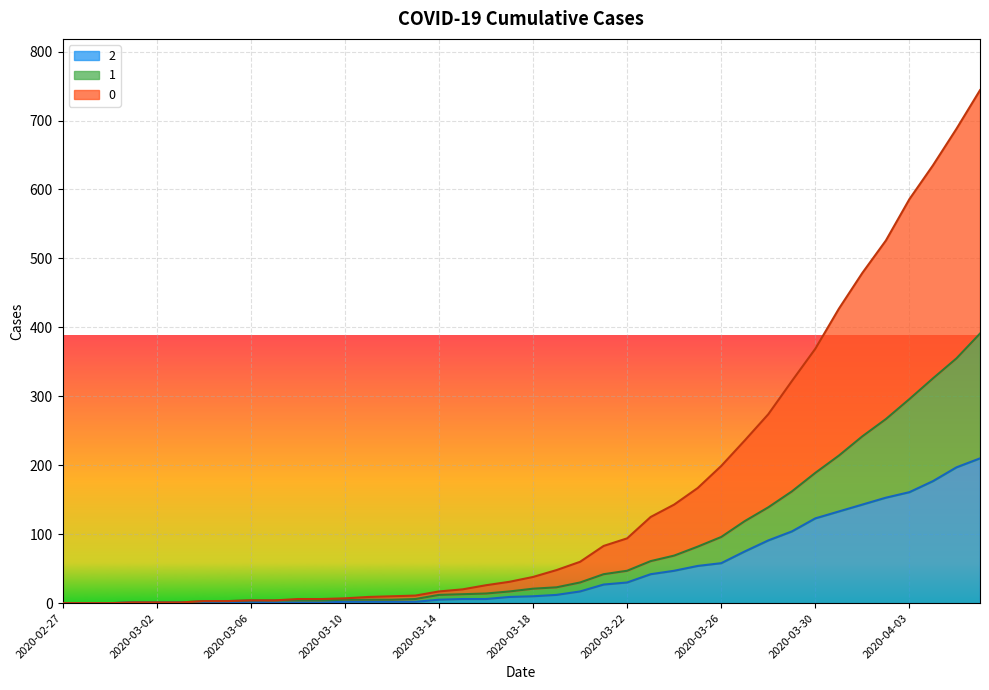

True or false: 0 and 2 intersect in this chart.

False